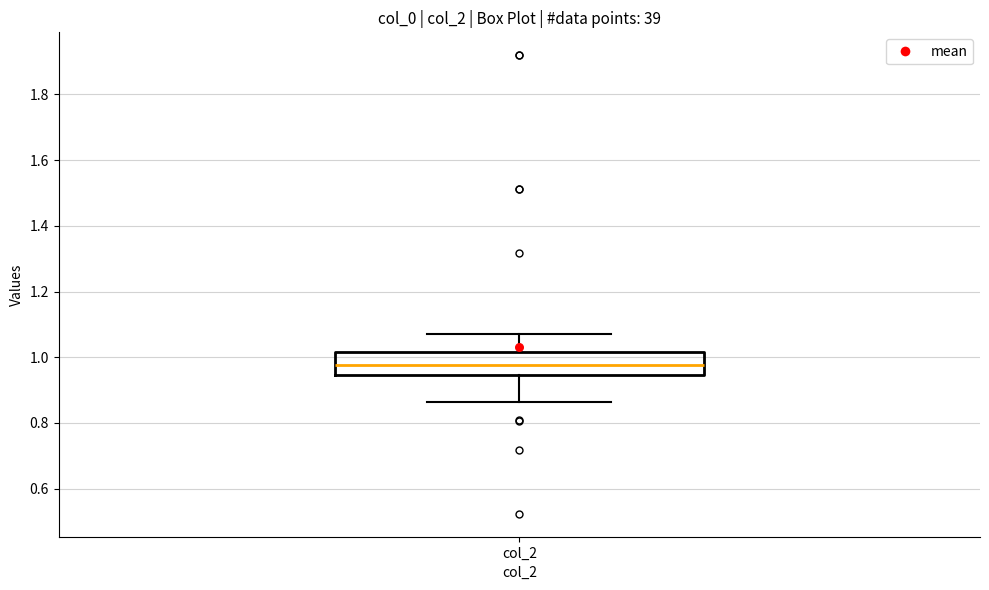

Transcribe this box plot: give where the median line is, the range the box spans, and where the two whiskers end, as read against the y-axis. The values are not printed on the chart, so give them approximately, as read against the axis.

median 0.98, box 0.94 to 1.02, whiskers 0.86 to 1.08